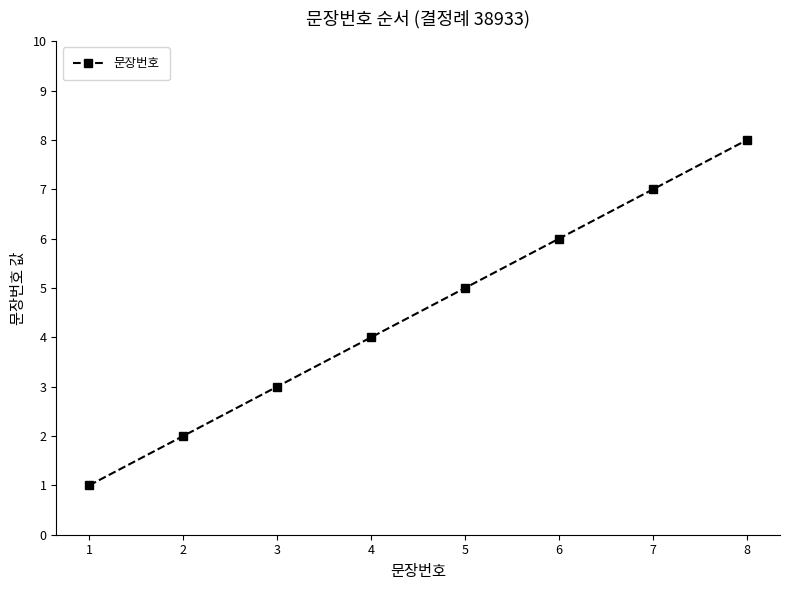

What is the difference between the maximum and minimum values?

7